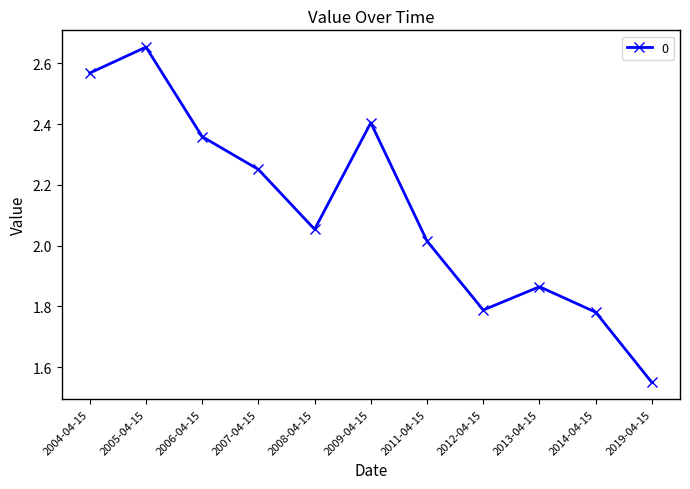

Between 2006-04-15 and 2019-04-15, which is larger?

2006-04-15